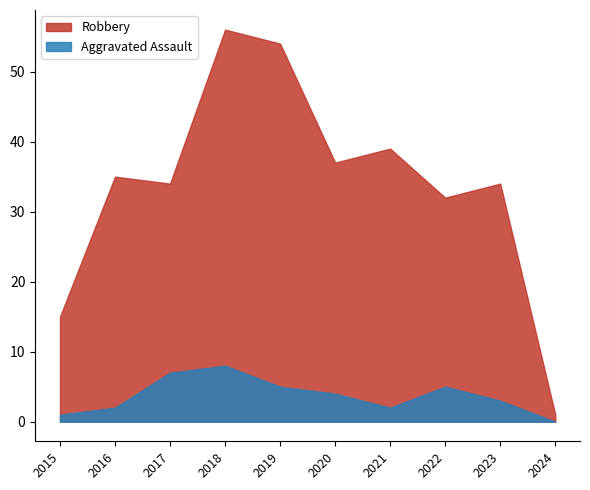

How many lines are shown in the chart?

2